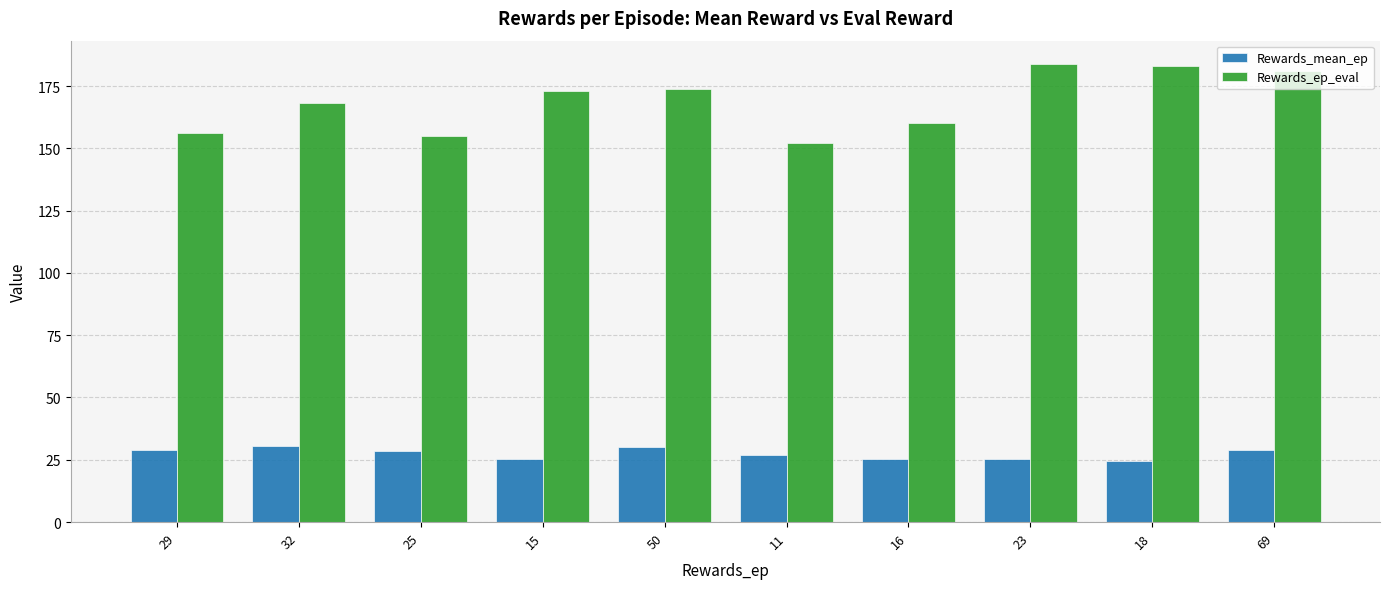

List the series in order of their peak value, lowest first.

Rewards_mean_ep, Rewards_ep_eval